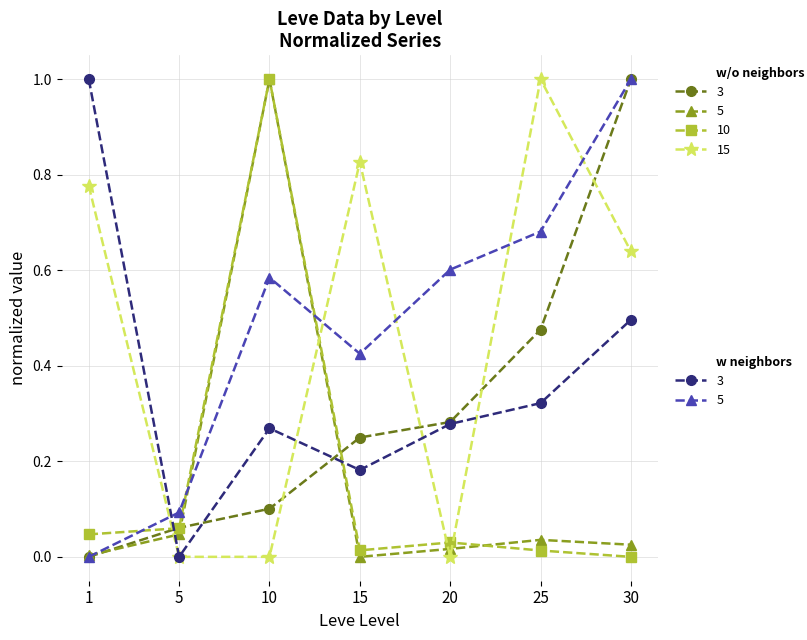

How many Leve Gil values are between 0 and 1?

7